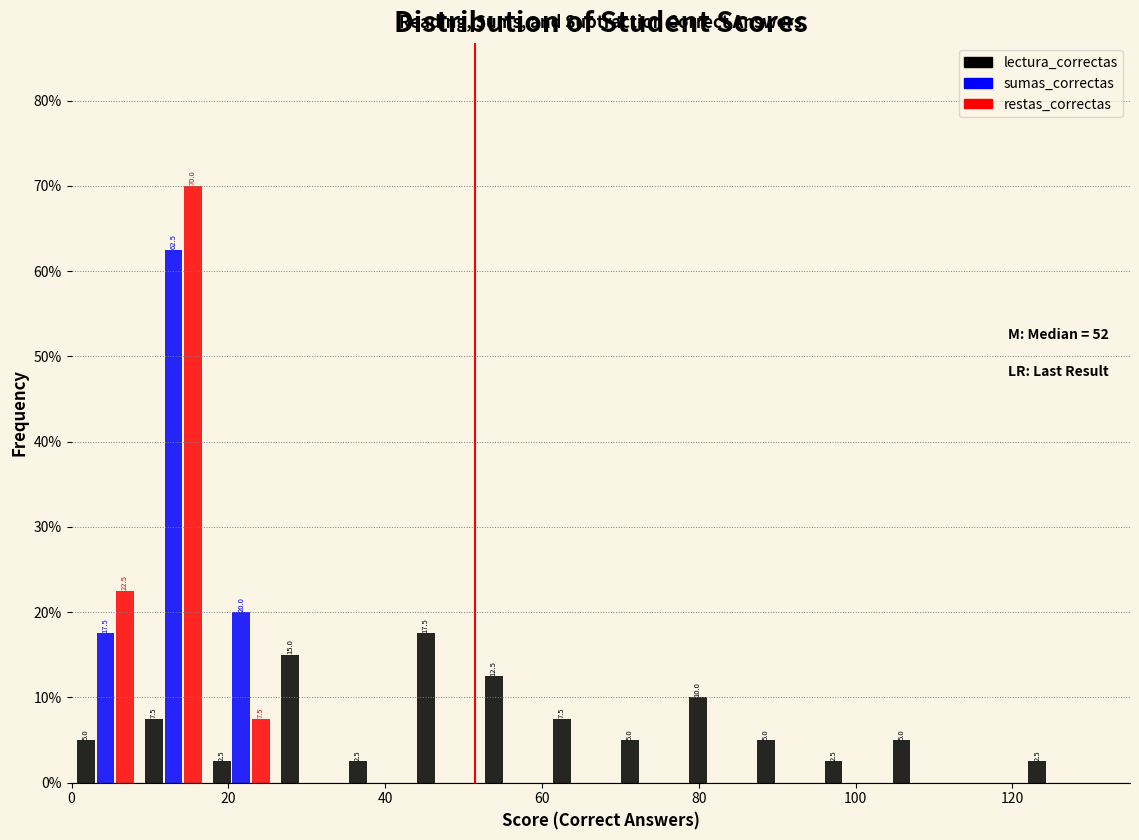

In the sumas_correctas series, which range on the x-axis has the tallest bar?

8 to 18